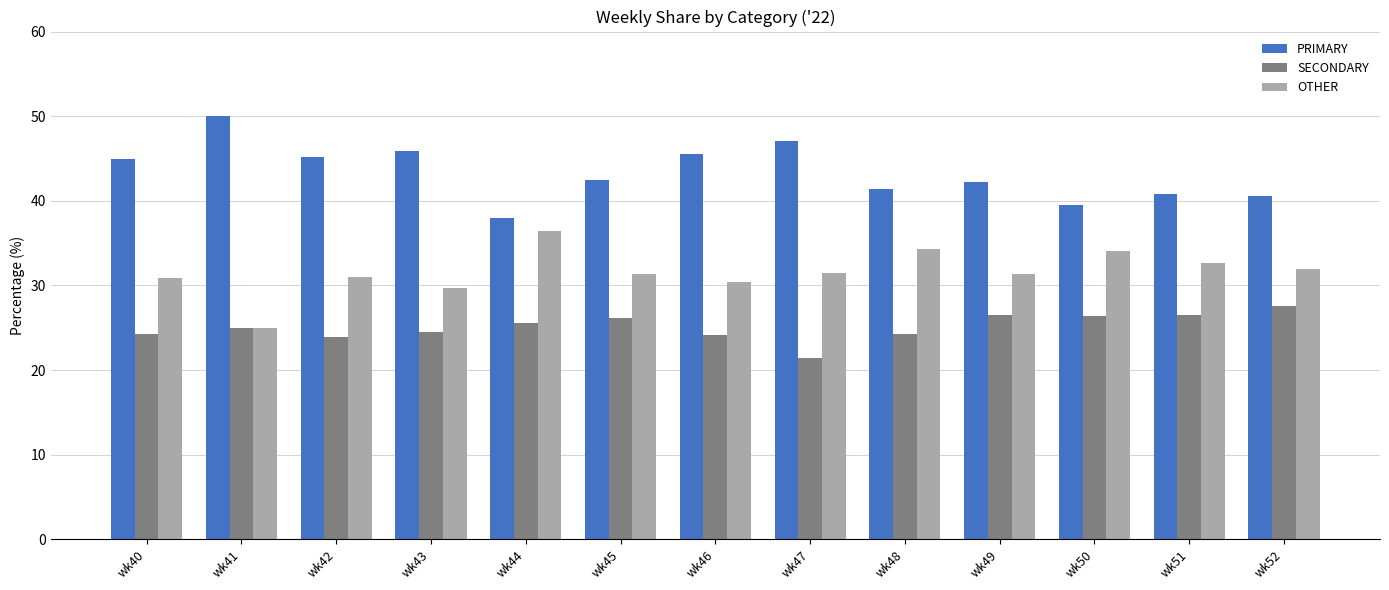

What are all the series names shown in the legend?

PRIMARY, SECONDARY, OTHER